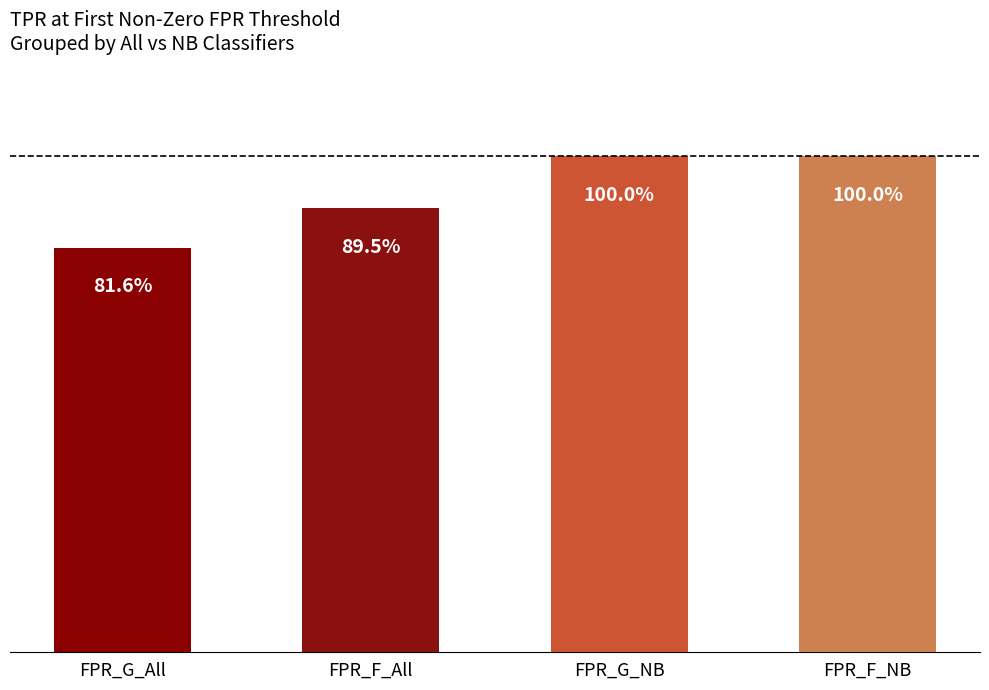

What is the change in value from FPR_G_All to FPR_F_All?

+0.1